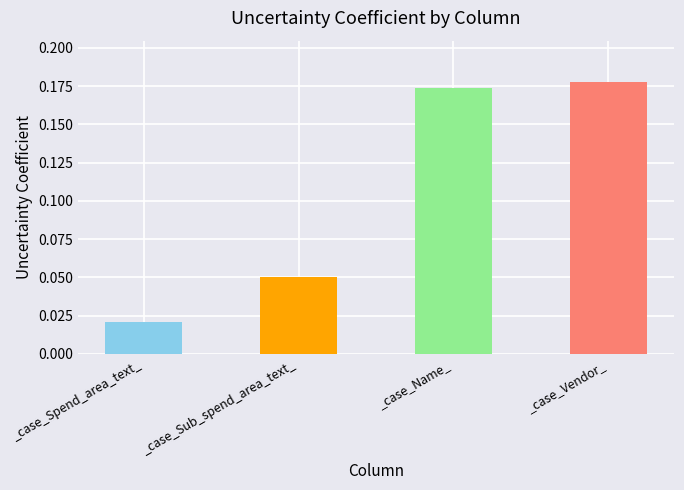

Does the chart contain any negative values?

No